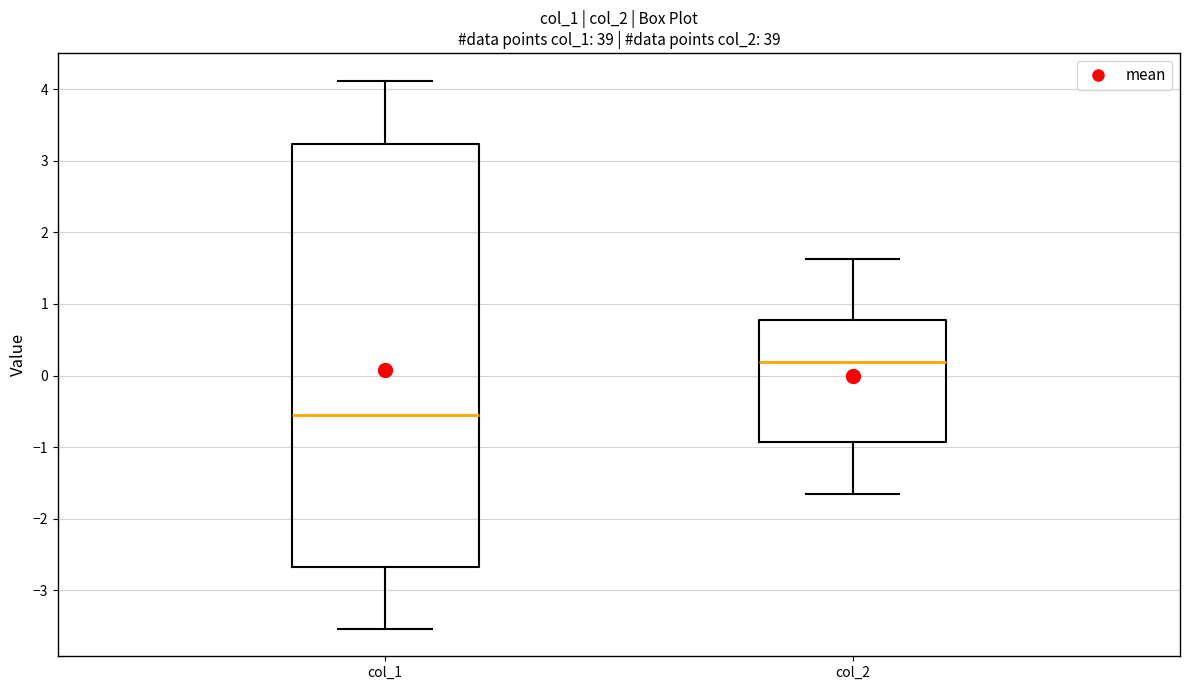

Reading left to right, read every box against the y-axis: the position of its median line, the range the box covers, and the ends of its whiskers. The values are not printed on the chart, so give them approximately, as read against the axis.

col_1: median -0.6, box -2.7 to 3.2, whiskers -3.5 to 4.1
col_2: median 0.2, box -0.9 to 0.8, whiskers -1.7 to 1.6